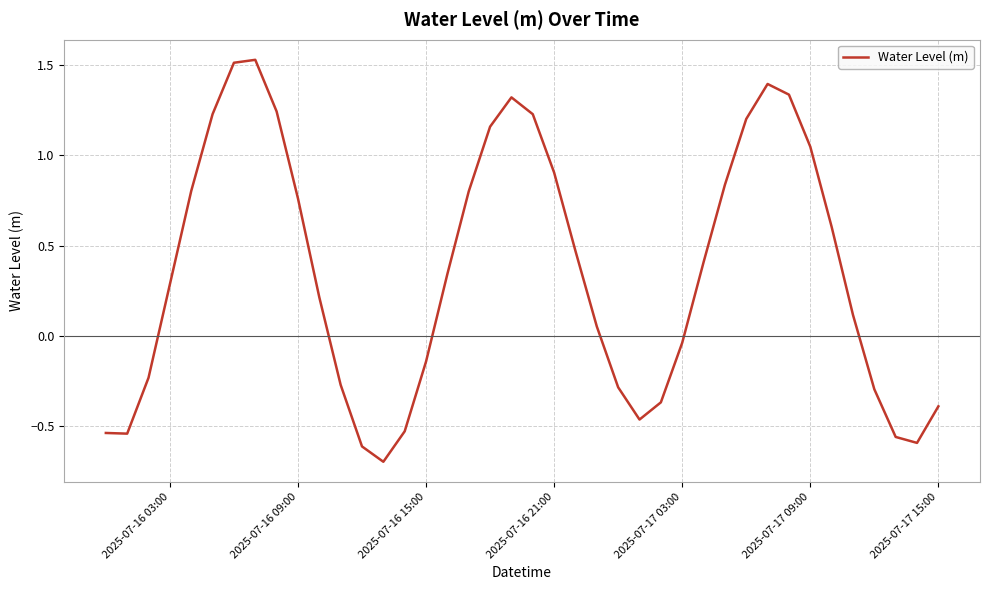

How many interior local peaks (higher than both neighbors) does the data have?

3